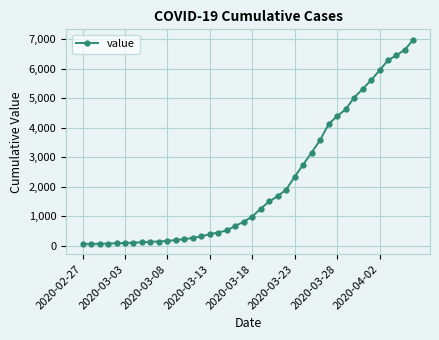

What is the difference between the maximum and minimum values?

6931